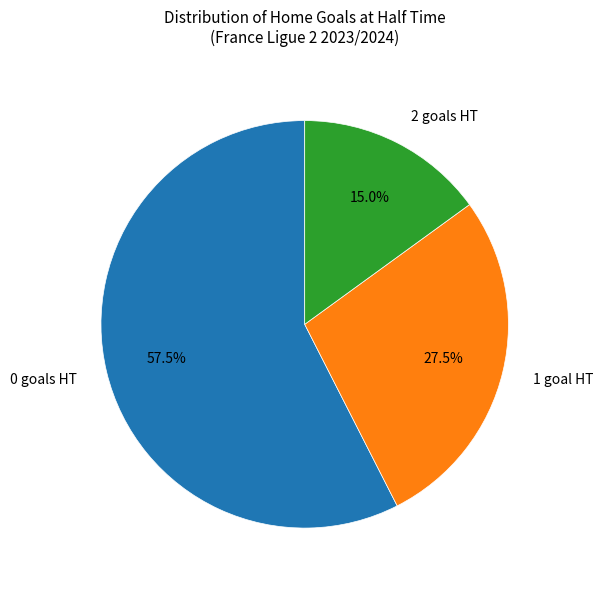

Is there a majority slice in this chart?

Yes